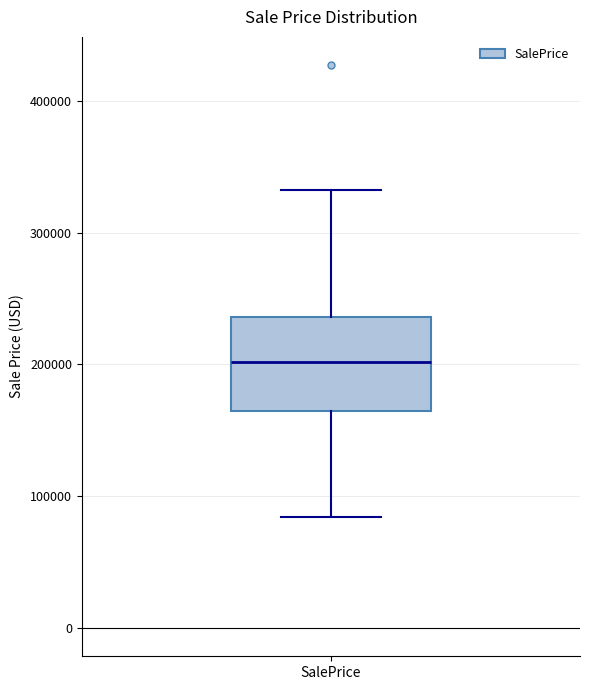

Where is the upper edge of the box for SalePrice on the y-axis? The values are not printed on the chart, so give them approximately, as read against the axis.

240000